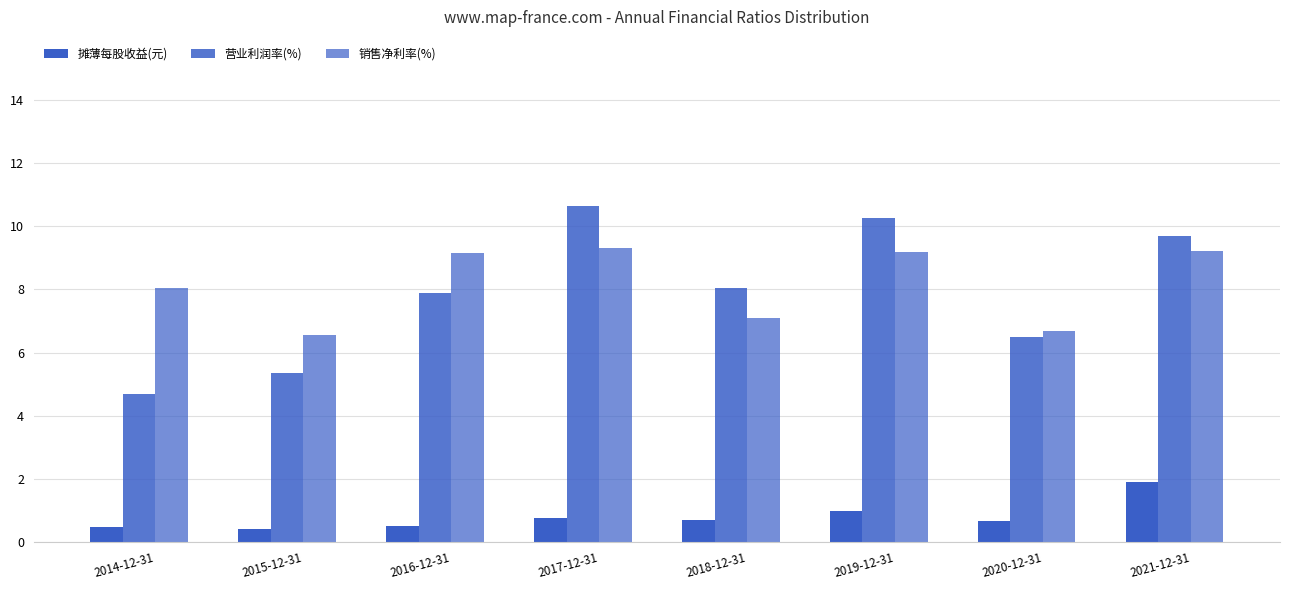

Does the chart contain stacked bars?

No